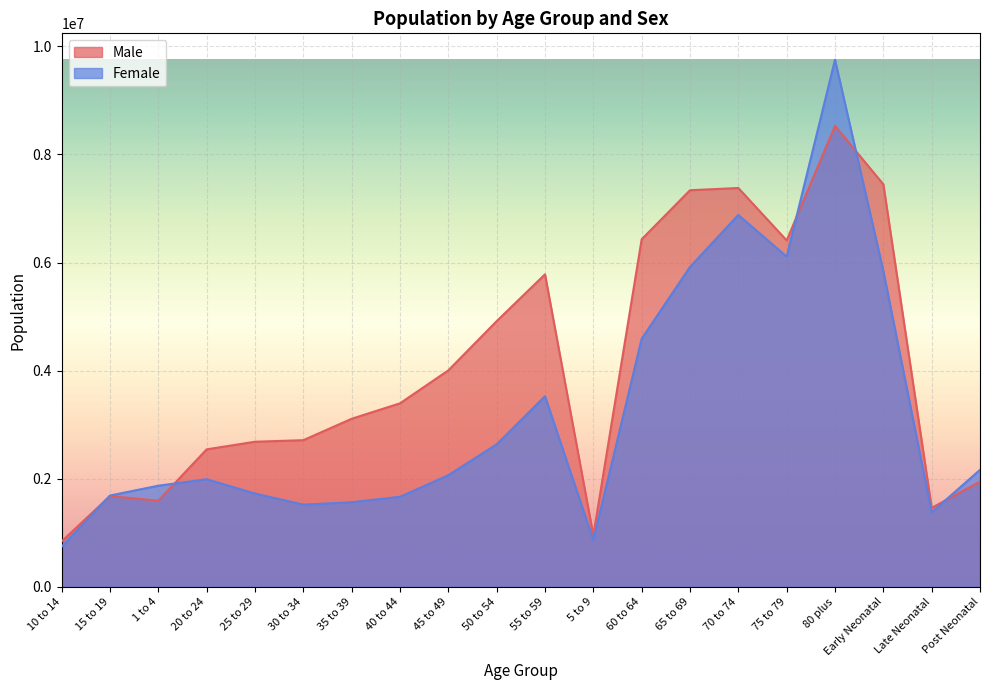

Reading right to left, what are all the values shown in this chart?

Male: Post Neonatal=1947732.2	Late Neonatal=1462604.2	Early Neonatal=7449005.2	80 plus=8529529.8	75 to 79=6410273.8	70 to 74=7379719.5	65 to 69=7338677.0	60 to 64=6431125.1	5 to 9=954187.9	55 to 59=5783139.0	50 to 54=4917029.3	45 to 49=4005913.7	40 to 44=3396343.0	35 to 39=3110692.8	30 to 34=2714530.8	25 to 29=2685823.8	20 to 24=2544831.4	1 to 4=1594530.0	15 to 19=1681788.6	10 to 14=841989.6
Female: Post Neonatal=2165699.2	Late Neonatal=1379899.9	Early Neonatal=5844795.6	80 plus=9753434.9	75 to 79=6109813.4	70 to 74=6881226.8	65 to 69=5920335.5	60 to 64=4590623.5	5 to 9=866478.9	55 to 59=3528106.0	50 to 54=2638275.4	45 to 49=2066038.2	40 to 44=1667256.5	35 to 39=1566254.3	30 to 34=1522287.9	25 to 29=1726756.5	20 to 24=1992292.3	1 to 4=1872236.1	15 to 19=1690751.1	10 to 14=744114.4